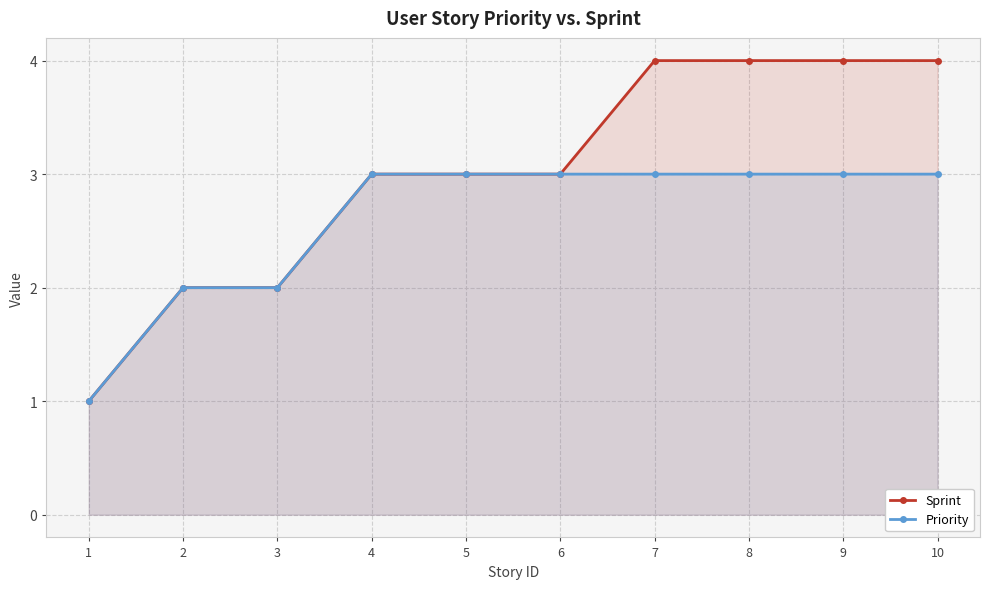

True or false: Priority has a value of 1 at 8.

False